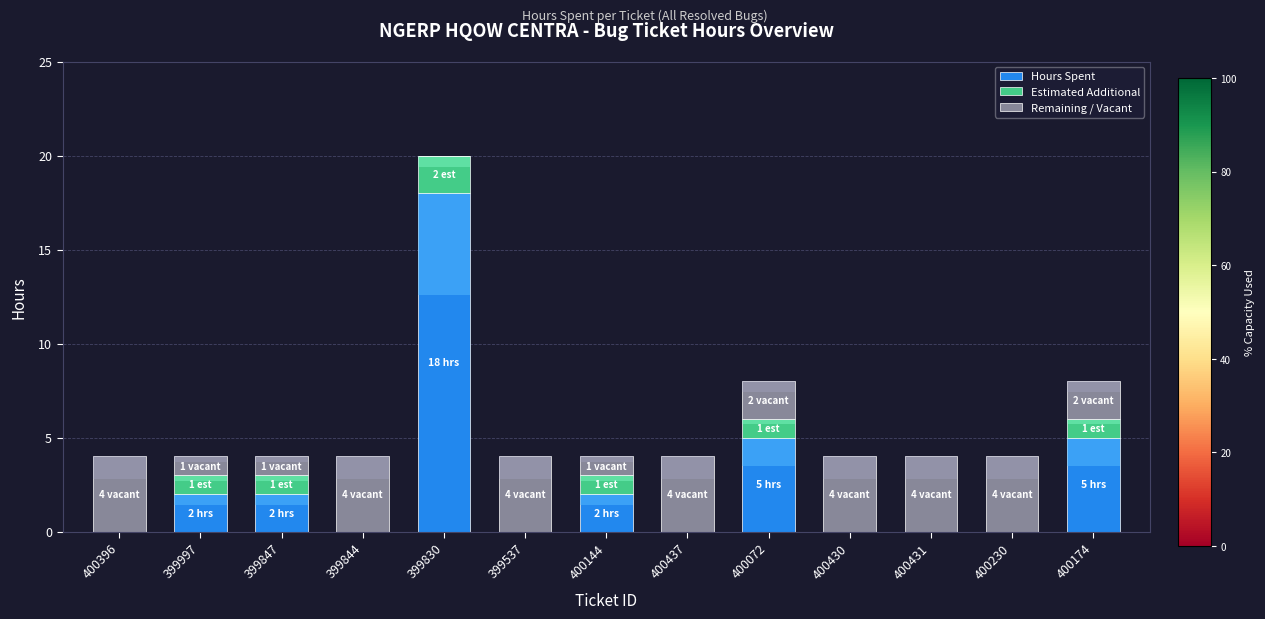

Reading left to right, transcribe all the data shown in this chart.

Hours Spent: 0	2	2	0	18	0	2	0	5	0	0	0	5
Estimated Additional: 0	1	1	0	2	0	1	0	1	0	0	0	1
Remaining / Vacant: 4	1	1	4	0	4	1	4	2	4	4	4	2